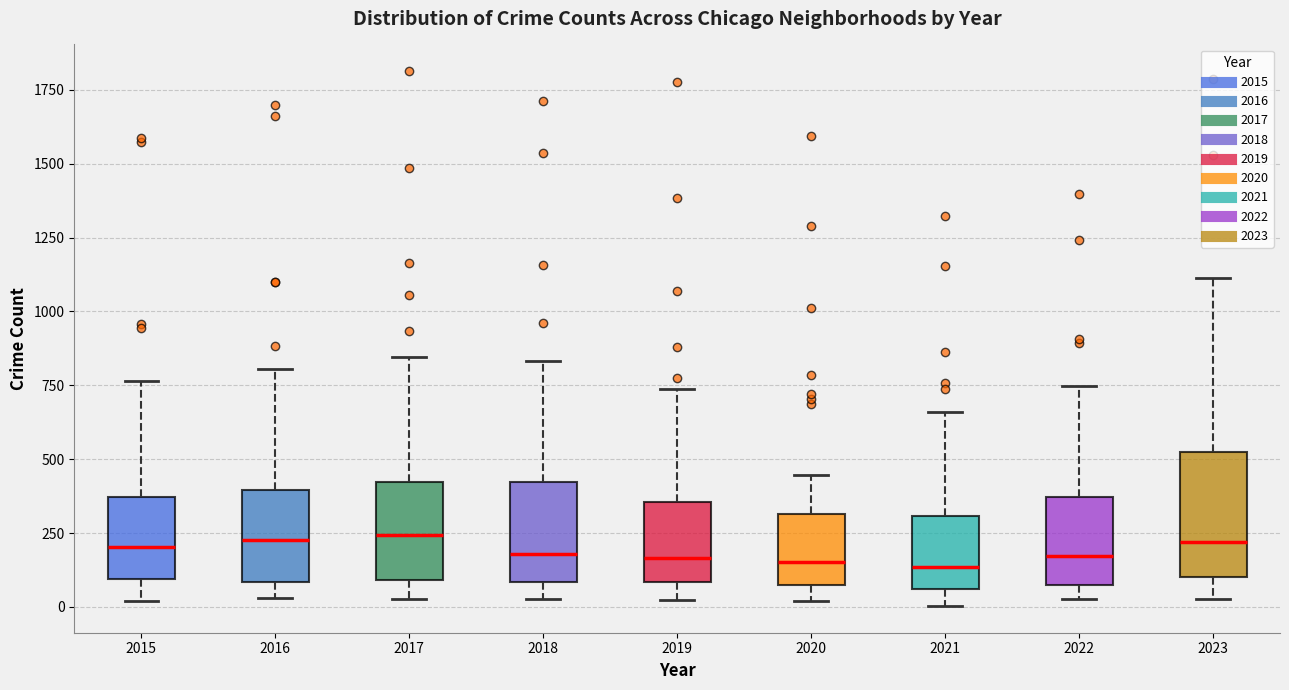

Comparing the boxes themselves (not the whiskers), which one is the tallest?

2023